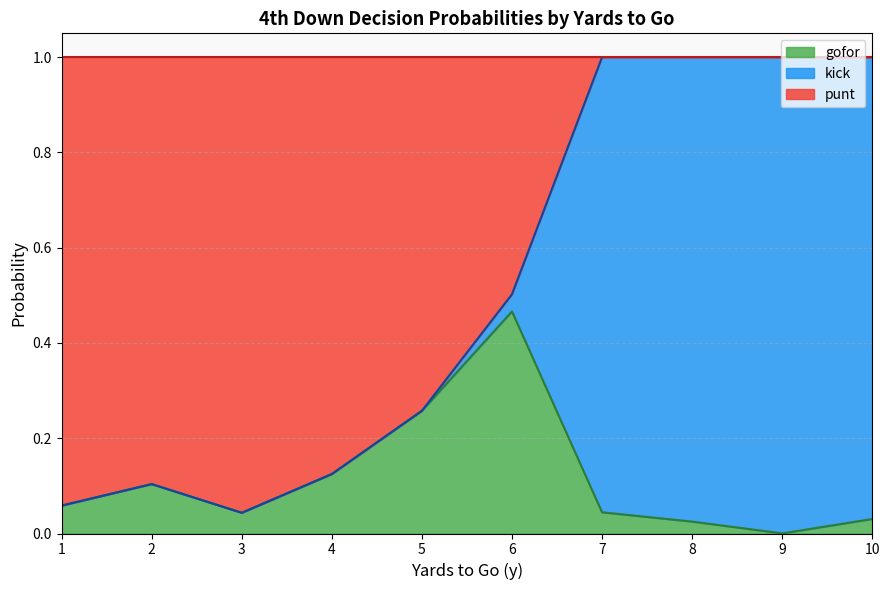

At which label does gofor reach its minimum?

9